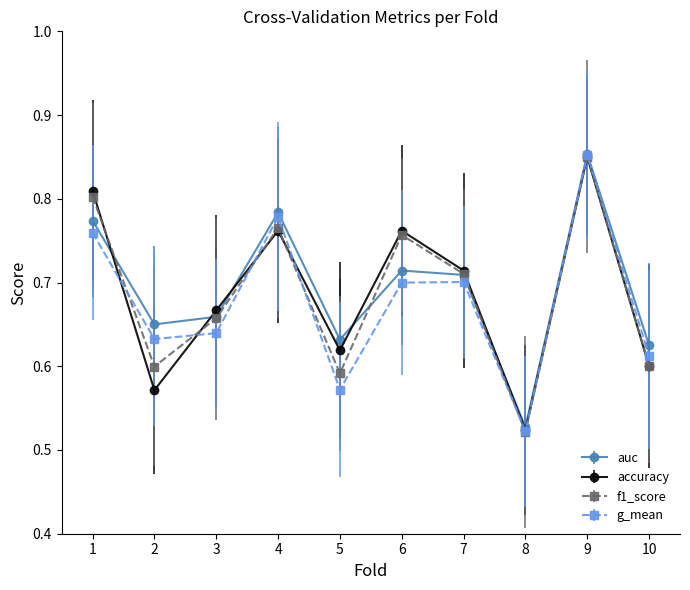

How many lines are shown in the chart?

4